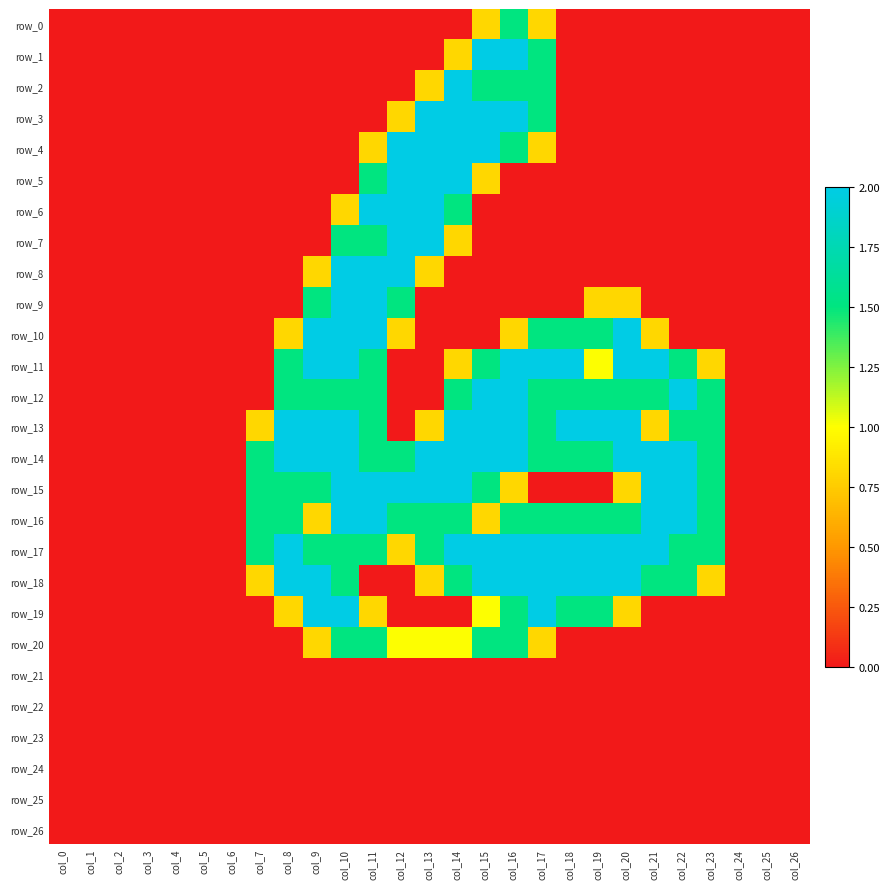

Reading left to right, transcribe all the data shown in this chart.

row_0: 0.0	0.0	0.0	0.0	0.0	0.0	0.0	0.0	0.0	0.0	0.0	0.0	0.0	0.0	0.0	0.8	1.5	0.8	0.0	0.0	0.0	0.0	0.0	0.0	0.0	0.0	0.0
row_1: 0.0	0.0	0.0	0.0	0.0	0.0	0.0	0.0	0.0	0.0	0.0	0.0	0.0	0.0	0.8	2.0	2.0	1.5	0.0	0.0	0.0	0.0	0.0	0.0	0.0	0.0	0.0
row_2: 0.0	0.0	0.0	0.0	0.0	0.0	0.0	0.0	0.0	0.0	0.0	0.0	0.0	0.8	2.0	1.5	1.5	1.5	0.0	0.0	0.0	0.0	0.0	0.0	0.0	0.0	0.0
row_3: 0.0	0.0	0.0	0.0	0.0	0.0	0.0	0.0	0.0	0.0	0.0	0.0	0.8	2.0	2.0	2.0	2.0	1.5	0.0	0.0	0.0	0.0	0.0	0.0	0.0	0.0	0.0
row_4: 0.0	0.0	0.0	0.0	0.0	0.0	0.0	0.0	0.0	0.0	0.0	0.8	2.0	2.0	2.0	2.0	1.5	0.8	0.0	0.0	0.0	0.0	0.0	0.0	0.0	0.0	0.0
row_5: 0.0	0.0	0.0	0.0	0.0	0.0	0.0	0.0	0.0	0.0	0.0	1.5	2.0	2.0	2.0	0.8	0.0	0.0	0.0	0.0	0.0	0.0	0.0	0.0	0.0	0.0	0.0
row_6: 0.0	0.0	0.0	0.0	0.0	0.0	0.0	0.0	0.0	0.0	0.8	2.0	2.0	2.0	1.5	0.0	0.0	0.0	0.0	0.0	0.0	0.0	0.0	0.0	0.0	0.0	0.0
row_7: 0.0	0.0	0.0	0.0	0.0	0.0	0.0	0.0	0.0	0.0	1.5	1.5	2.0	2.0	0.8	0.0	0.0	0.0	0.0	0.0	0.0	0.0	0.0	0.0	0.0	0.0	0.0
row_8: 0.0	0.0	0.0	0.0	0.0	0.0	0.0	0.0	0.0	0.8	2.0	2.0	2.0	0.8	0.0	0.0	0.0	0.0	0.0	0.0	0.0	0.0	0.0	0.0	0.0	0.0	0.0
row_9: 0.0	0.0	0.0	0.0	0.0	0.0	0.0	0.0	0.0	1.5	2.0	2.0	1.5	0.0	0.0	0.0	0.0	0.0	0.0	0.8	0.8	0.0	0.0	0.0	0.0	0.0	0.0
row_10: 0.0	0.0	0.0	0.0	0.0	0.0	0.0	0.0	0.8	2.0	2.0	2.0	0.8	0.0	0.0	0.0	0.8	1.5	1.5	1.5	2.0	0.8	0.0	0.0	0.0	0.0	0.0
row_11: 0.0	0.0	0.0	0.0	0.0	0.0	0.0	0.0	1.5	2.0	2.0	1.5	0.0	0.0	0.8	1.5	2.0	2.0	2.0	1.0	2.0	2.0	1.5	0.8	0.0	0.0	0.0
row_12: 0.0	0.0	0.0	0.0	0.0	0.0	0.0	0.0	1.5	1.5	1.5	1.5	0.0	0.0	1.5	2.0	2.0	1.5	1.5	1.5	1.5	1.5	2.0	1.5	0.0	0.0	0.0
row_13: 0.0	0.0	0.0	0.0	0.0	0.0	0.0	0.8	2.0	2.0	2.0	1.5	0.0	0.8	2.0	2.0	2.0	1.5	2.0	2.0	2.0	0.8	1.5	1.5	0.0	0.0	0.0
row_14: 0.0	0.0	0.0	0.0	0.0	0.0	0.0	1.5	2.0	2.0	2.0	1.5	1.5	2.0	2.0	2.0	2.0	1.5	1.5	1.5	2.0	2.0	2.0	1.5	0.0	0.0	0.0
row_15: 0.0	0.0	0.0	0.0	0.0	0.0	0.0	1.5	1.5	1.5	2.0	2.0	2.0	2.0	2.0	1.5	0.8	0.0	0.0	0.0	0.8	2.0	2.0	1.5	0.0	0.0	0.0
row_16: 0.0	0.0	0.0	0.0	0.0	0.0	0.0	1.5	1.5	0.8	2.0	2.0	1.5	1.5	1.5	0.8	1.5	1.5	1.5	1.5	1.5	2.0	2.0	1.5	0.0	0.0	0.0
row_17: 0.0	0.0	0.0	0.0	0.0	0.0	0.0	1.5	2.0	1.5	1.5	1.5	0.8	1.5	2.0	2.0	2.0	2.0	2.0	2.0	2.0	2.0	1.5	1.5	0.0	0.0	0.0
row_18: 0.0	0.0	0.0	0.0	0.0	0.0	0.0	0.8	2.0	2.0	1.5	0.0	0.0	0.8	1.5	2.0	2.0	2.0	2.0	2.0	2.0	1.5	1.5	0.8	0.0	0.0	0.0
row_19: 0.0	0.0	0.0	0.0	0.0	0.0	0.0	0.0	0.8	2.0	2.0	0.8	0.0	0.0	0.0	1.0	1.5	2.0	1.5	1.5	0.8	0.0	0.0	0.0	0.0	0.0	0.0
row_20: 0.0	0.0	0.0	0.0	0.0	0.0	0.0	0.0	0.0	0.8	1.5	1.5	1.0	1.0	1.0	1.5	1.5	0.8	0.0	0.0	0.0	0.0	0.0	0.0	0.0	0.0	0.0
row_21: 0.0	0.0	0.0	0.0	0.0	0.0	0.0	0.0	0.0	0.0	0.0	0.0	0.0	0.0	0.0	0.0	0.0	0.0	0.0	0.0	0.0	0.0	0.0	0.0	0.0	0.0	0.0
row_22: 0.0	0.0	0.0	0.0	0.0	0.0	0.0	0.0	0.0	0.0	0.0	0.0	0.0	0.0	0.0	0.0	0.0	0.0	0.0	0.0	0.0	0.0	0.0	0.0	0.0	0.0	0.0
row_23: 0.0	0.0	0.0	0.0	0.0	0.0	0.0	0.0	0.0	0.0	0.0	0.0	0.0	0.0	0.0	0.0	0.0	0.0	0.0	0.0	0.0	0.0	0.0	0.0	0.0	0.0	0.0
row_24: 0.0	0.0	0.0	0.0	0.0	0.0	0.0	0.0	0.0	0.0	0.0	0.0	0.0	0.0	0.0	0.0	0.0	0.0	0.0	0.0	0.0	0.0	0.0	0.0	0.0	0.0	0.0
row_25: 0.0	0.0	0.0	0.0	0.0	0.0	0.0	0.0	0.0	0.0	0.0	0.0	0.0	0.0	0.0	0.0	0.0	0.0	0.0	0.0	0.0	0.0	0.0	0.0	0.0	0.0	0.0
row_26: 0.0	0.0	0.0	0.0	0.0	0.0	0.0	0.0	0.0	0.0	0.0	0.0	0.0	0.0	0.0	0.0	0.0	0.0	0.0	0.0	0.0	0.0	0.0	0.0	0.0	0.0	0.0